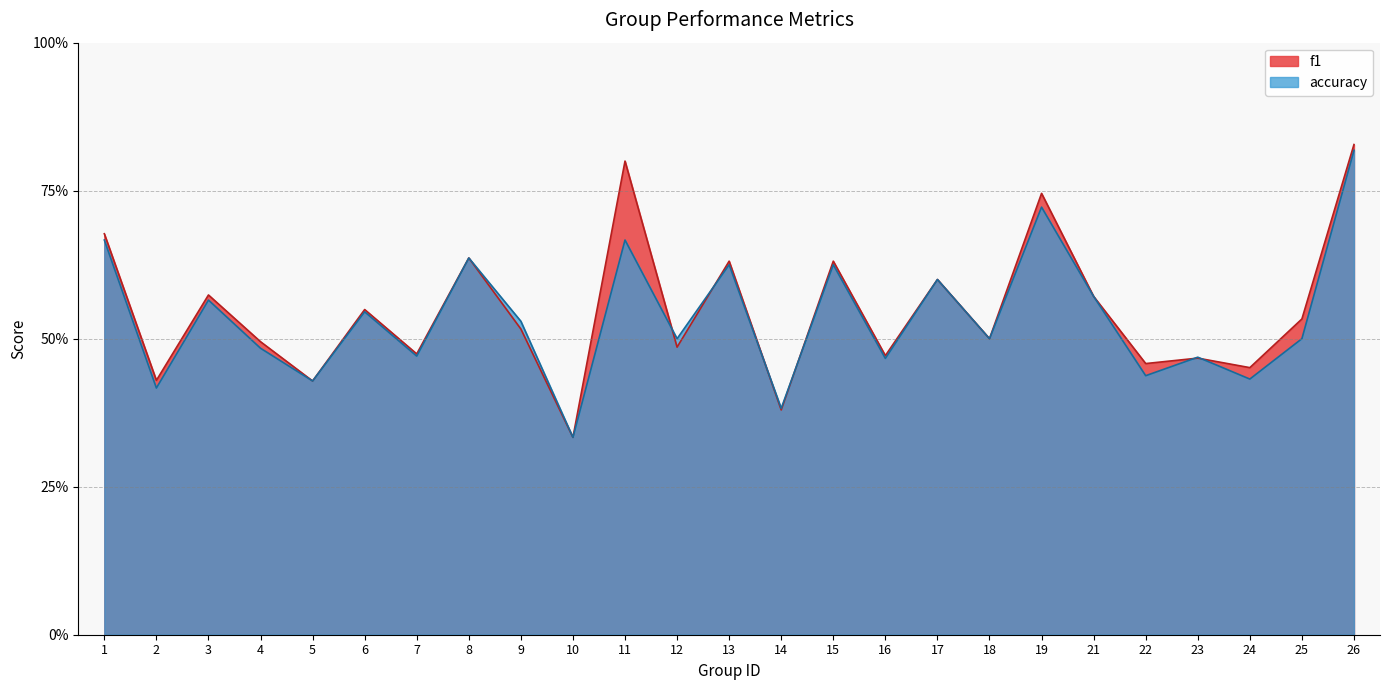

Reading left to right, transcribe all the data shown in this chart.

f1: 1=0.7	2=0.4	3=0.6	4=0.5	5=0.4	6=0.5	7=0.5	8=0.6	9=0.5	10=0.3	11=0.8	12=0.5	13=0.6	14=0.4	15=0.6	16=0.5	17=0.6	18=0.5	19=0.7	21=0.6	22=0.5	23=0.5	24=0.5	25=0.5	26=0.8
accuracy: 1=0.7	2=0.4	3=0.6	4=0.5	5=0.4	6=0.5	7=0.5	8=0.6	9=0.5	10=0.3	11=0.7	12=0.5	13=0.6	14=0.4	15=0.6	16=0.5	17=0.6	18=0.5	19=0.7	21=0.6	22=0.4	23=0.5	24=0.4	25=0.5	26=0.8